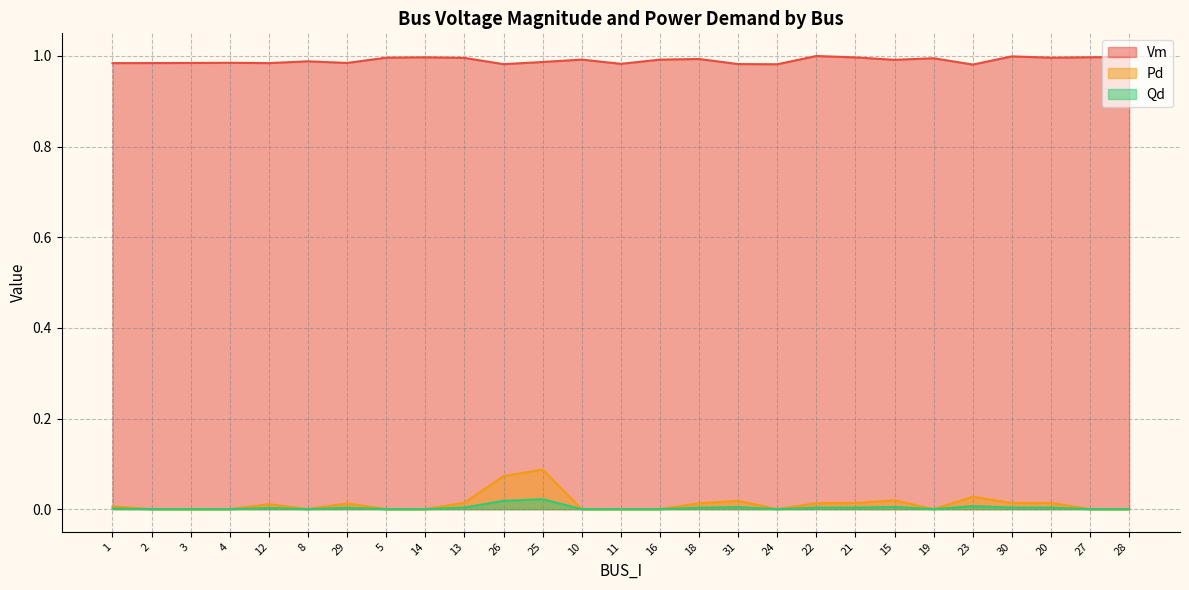

True or false: Vm has a value of 1.5 at 31.

False